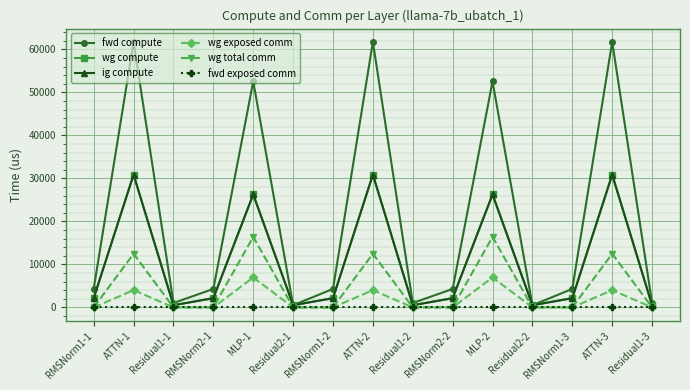

What is the difference between the fwd compute values at RMSNorm2-2 and Residual2-1?

3791.2